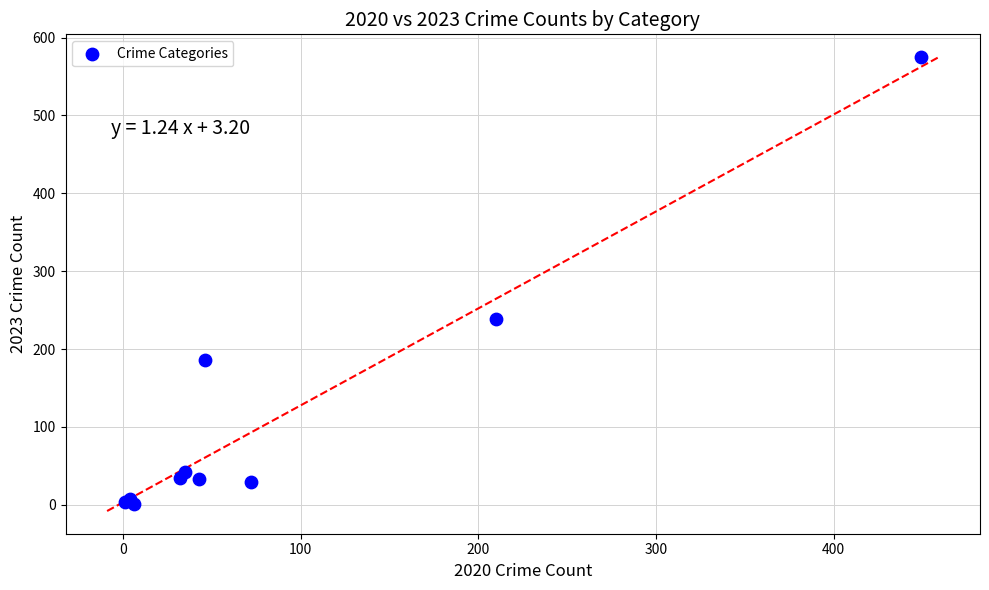

What Y value in the scatter plot is closest to 288?

239